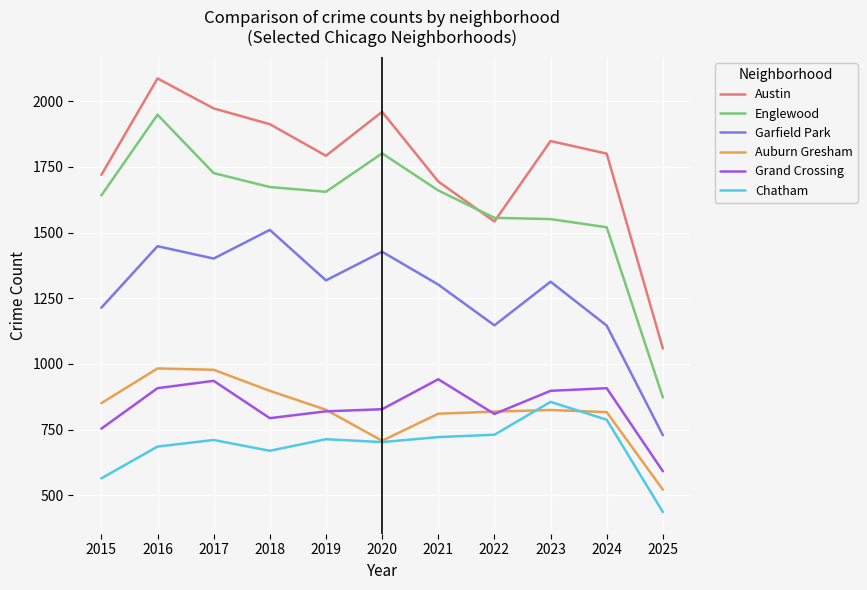

What is the difference between the Englewood values at 2017 and 2018?

53